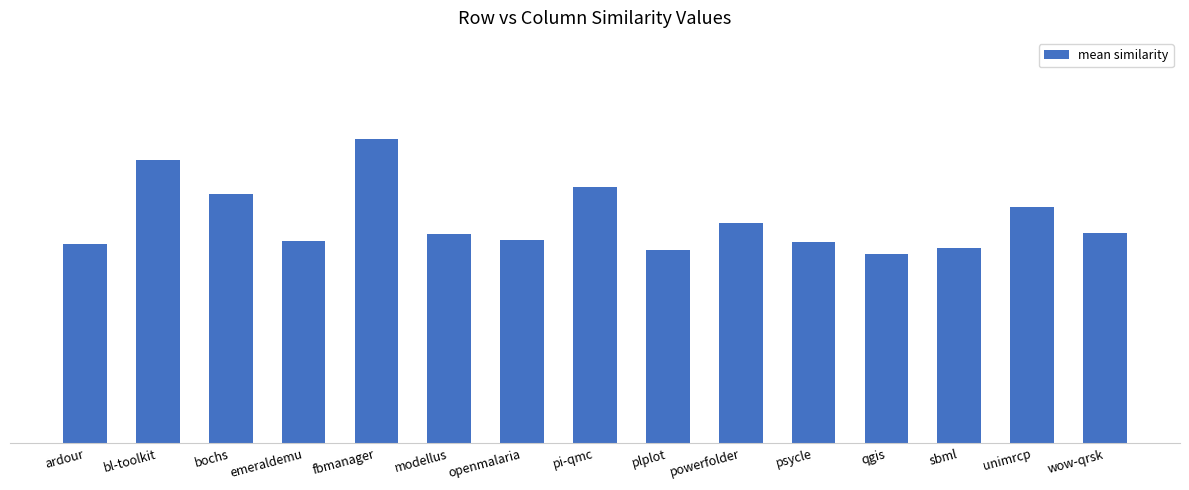

What is the sum of the values at bl-toolkit and openmalaria?

1.4